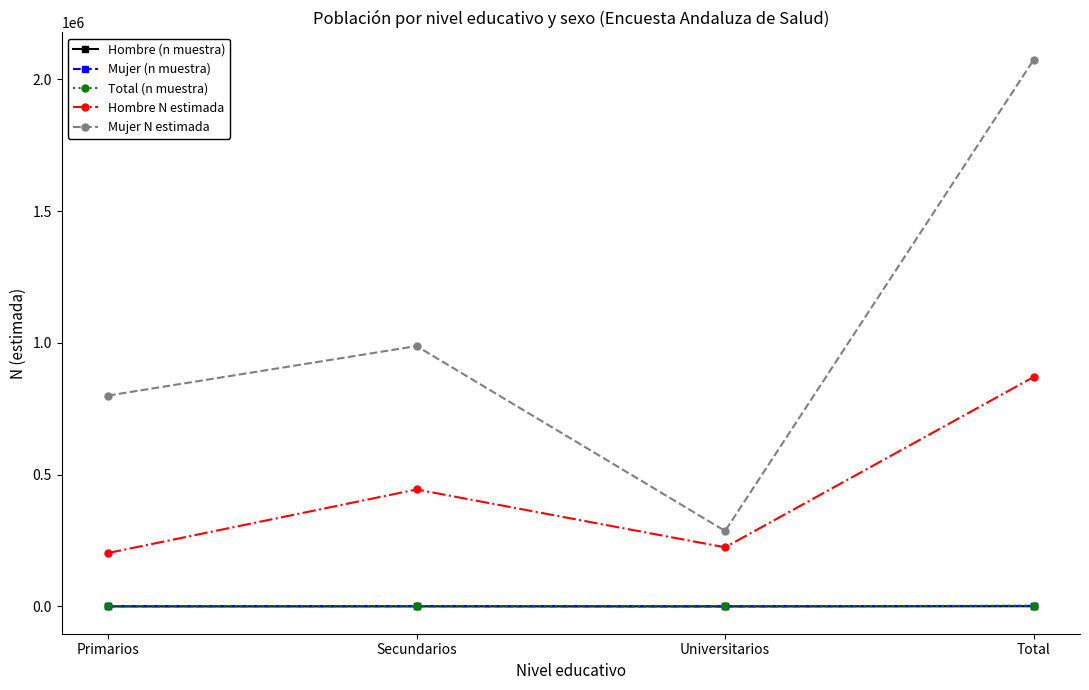

Where is the first local minimum for Hombre N estimada?

Universitarios